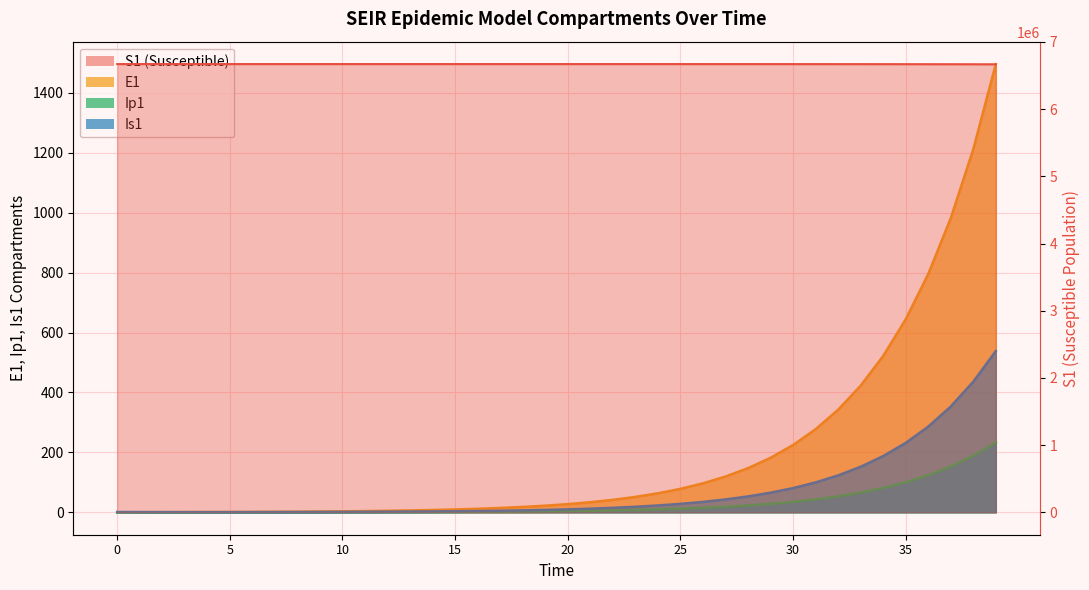

What is the approximate value of E1 at 20?

27.3